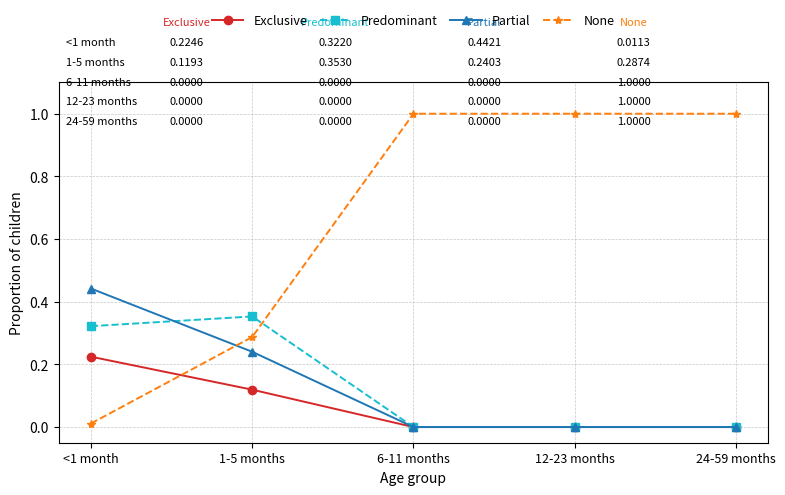

The value of Partial at 24-59 months is 0.0. True or false?

True